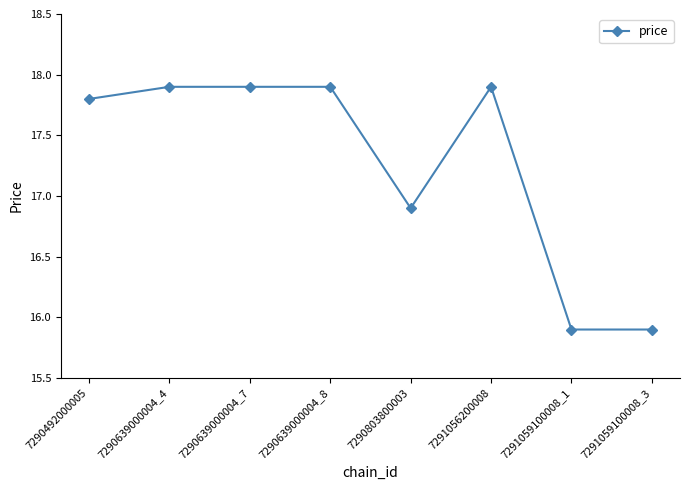

Which has a higher value, 7291059100008_1 or 7290803800003?

7290803800003